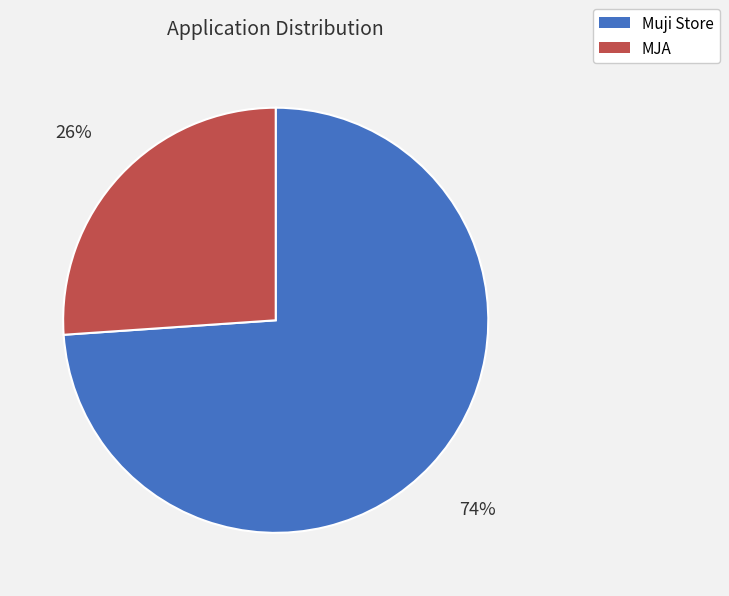

To the nearest percent, what is the difference between the Muji Store and MJA slice percentages?

48%